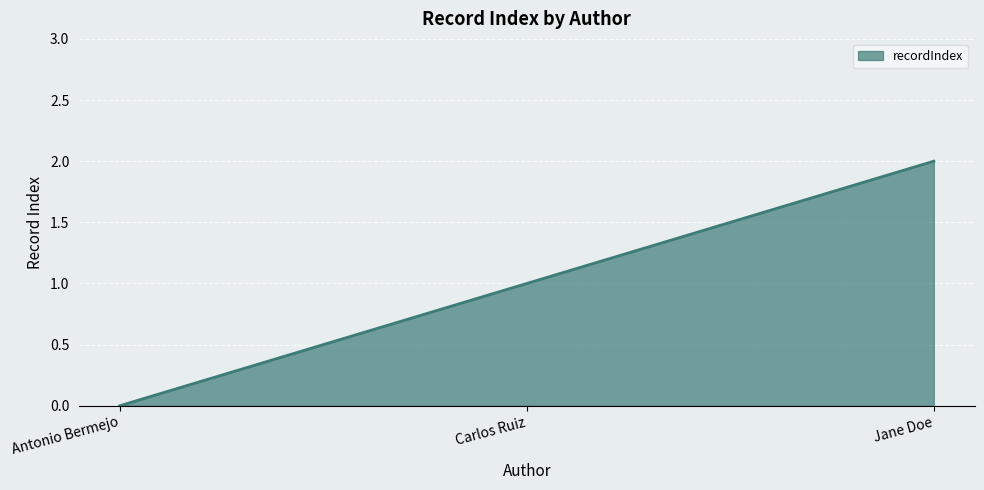

What is the sum of all values?

3